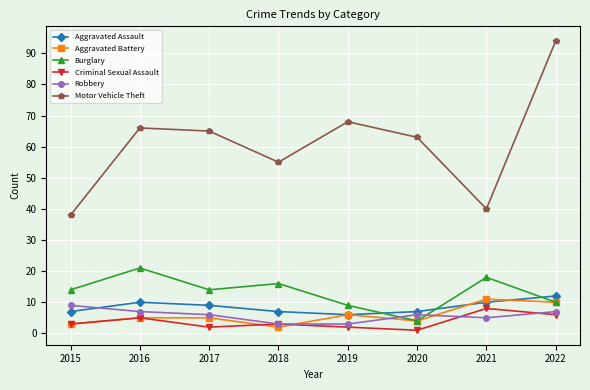

Is the value of Aggravated Assault at 2016 greater than the value of Aggravated Battery at 2021?

No